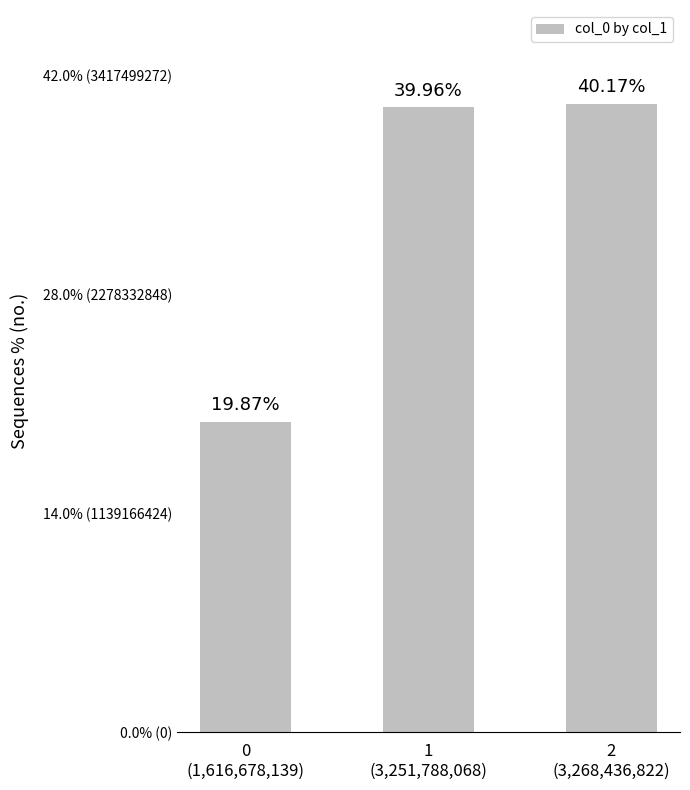

At which label does the data first exceed 39?

1
(3,251,788,068)